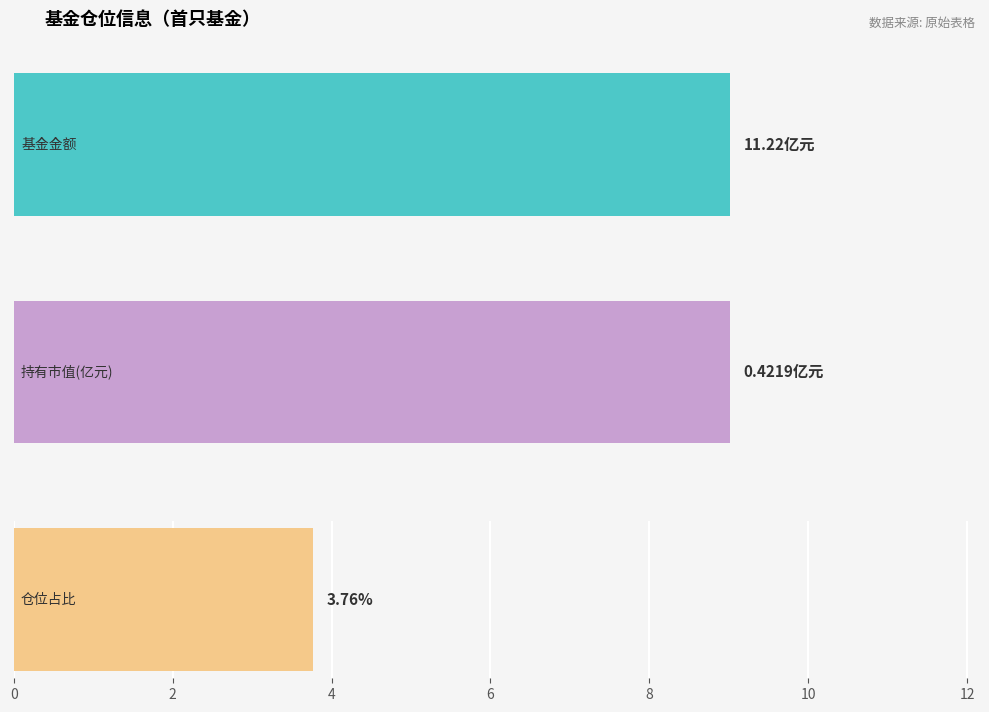

At 浦银安盛价值成长混合A, list the series in order from largest to smallest.

基金金额, 仓位占比, 持有市值(亿元)